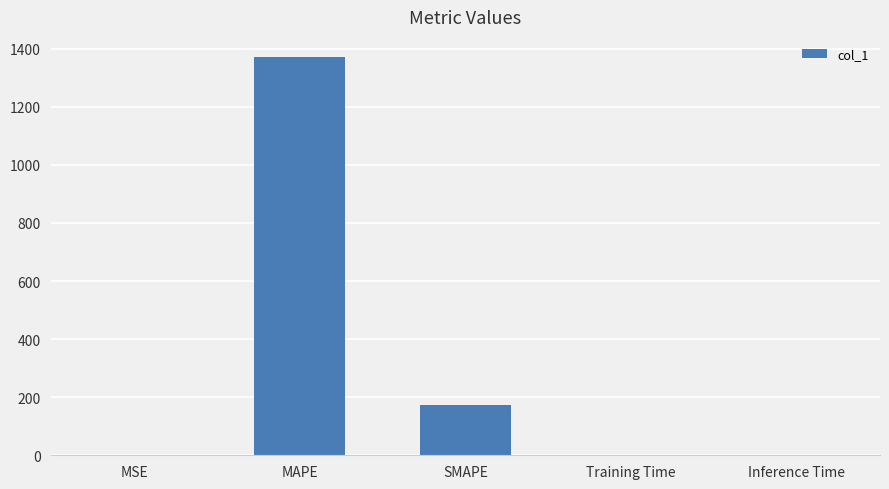

Between Inference Time and SMAPE, which is larger?

SMAPE